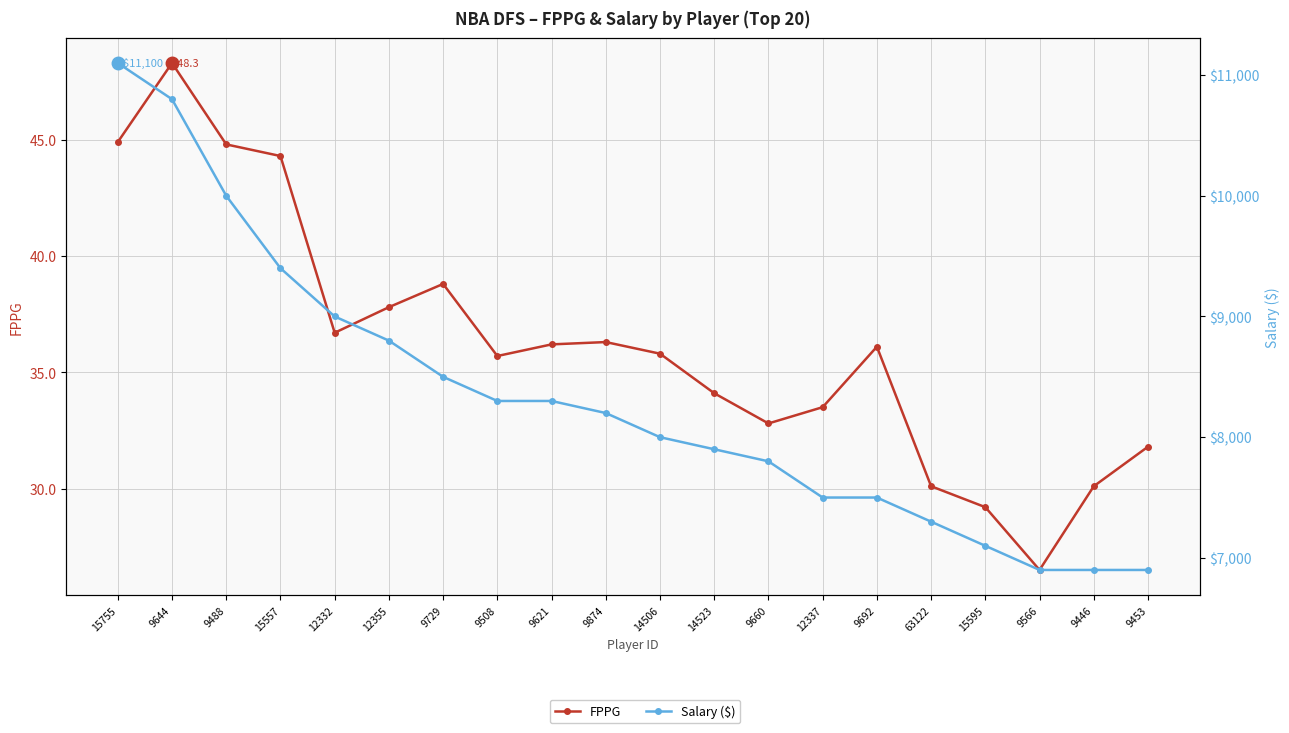

Count the number of data series in this chart.

2